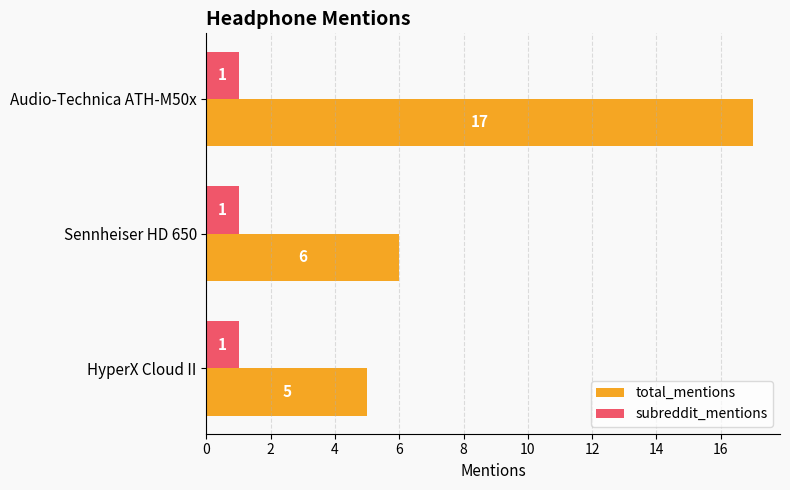

At how many categories does at least one series exceed 15?

1